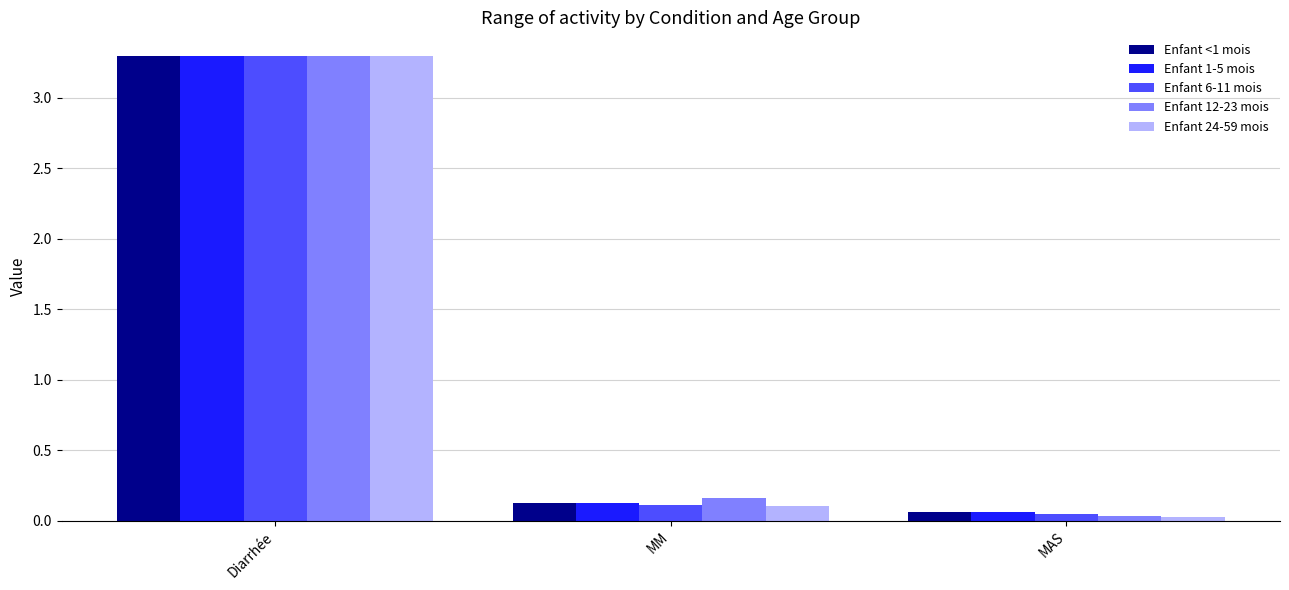

What is the label of the 2nd bar from the right?

MM